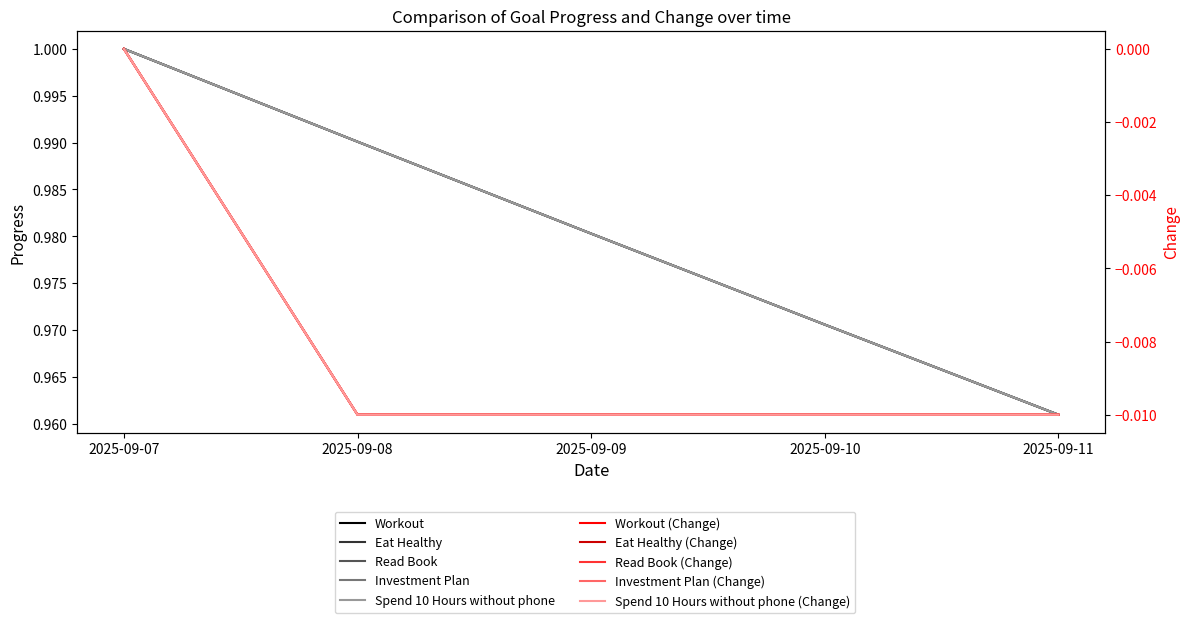

True or false: Eat Healthy has more than 2 interior local peaks.

False